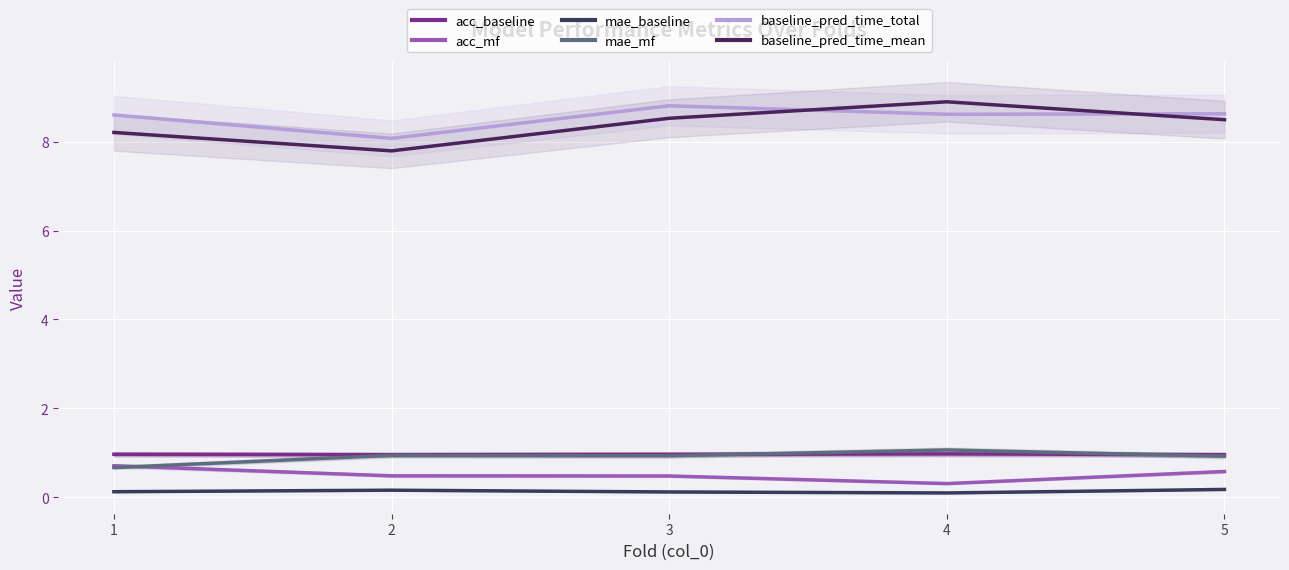

Reading right to left, list all the values displayed in this chart.

acc_baseline: 5=1.0	4=1.0	3=1.0	2=1.0	1=1.0
acc_mf: 5=0.6	4=0.3	3=0.5	2=0.5	1=0.7
mae_baseline: 5=0.2	4=0.1	3=0.1	2=0.2	1=0.1
mae_mf: 5=0.9	4=1.1	3=0.9	2=0.9	1=0.7
baseline_pred_time_total: 5=8.6	4=8.6	3=8.8	2=8.1	1=8.6
baseline_pred_time_mean: 5=8.5	4=8.9	3=8.5	2=7.8	1=8.2